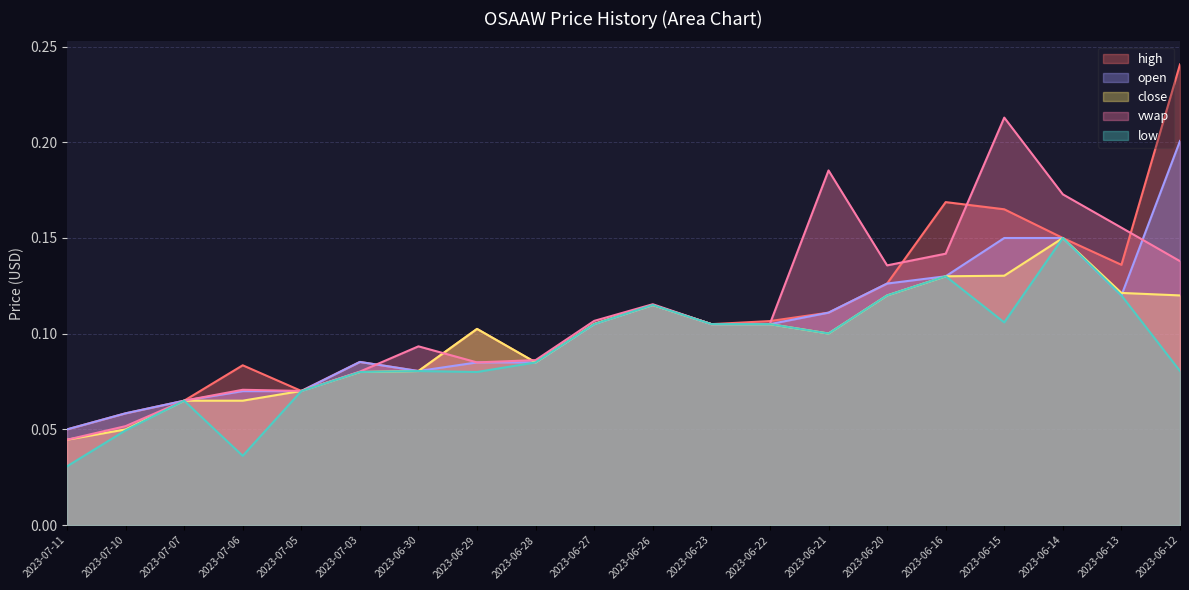

At which category does open reach its first local valley?

2023-06-30